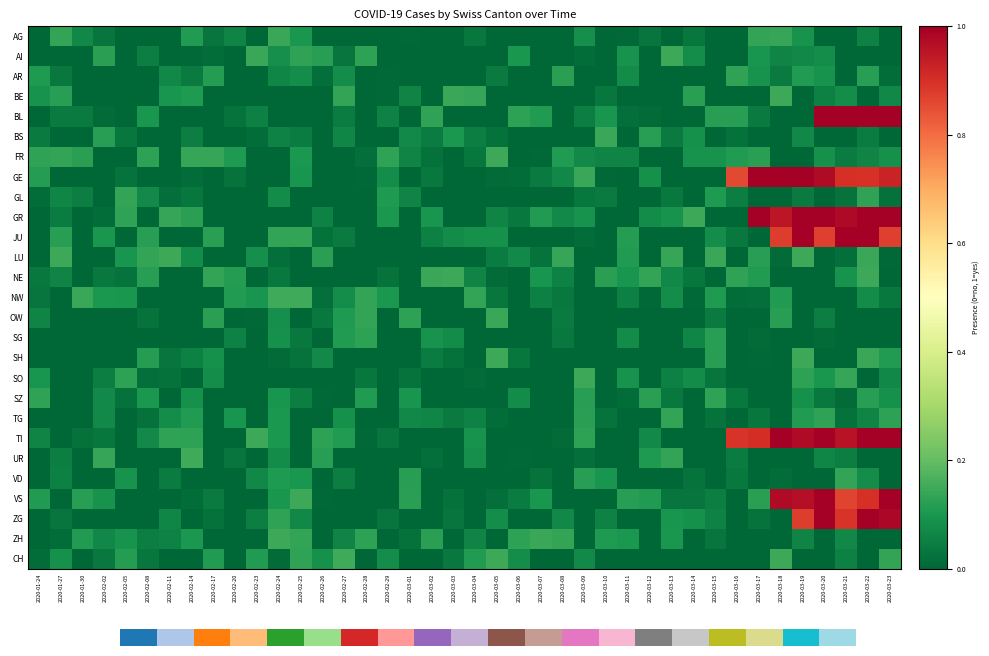

What is the sum of the BL values at 2020-03-15 and 2020-03-09?

0.2